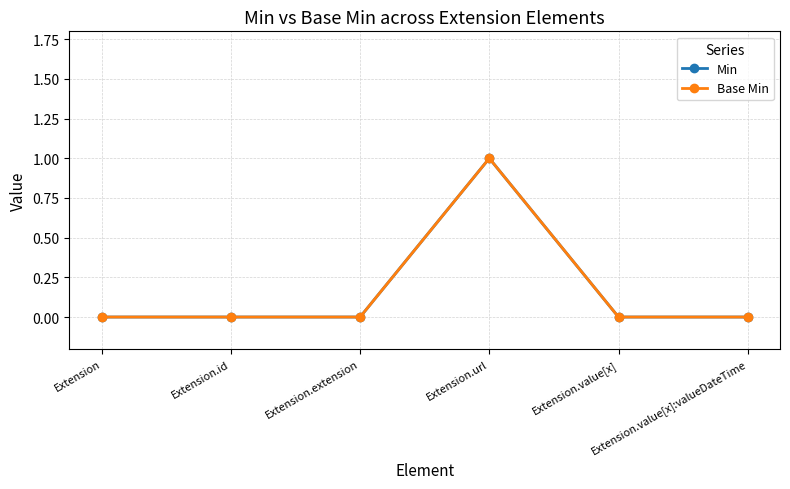

Is this an area chart (filled region under the line)?

No